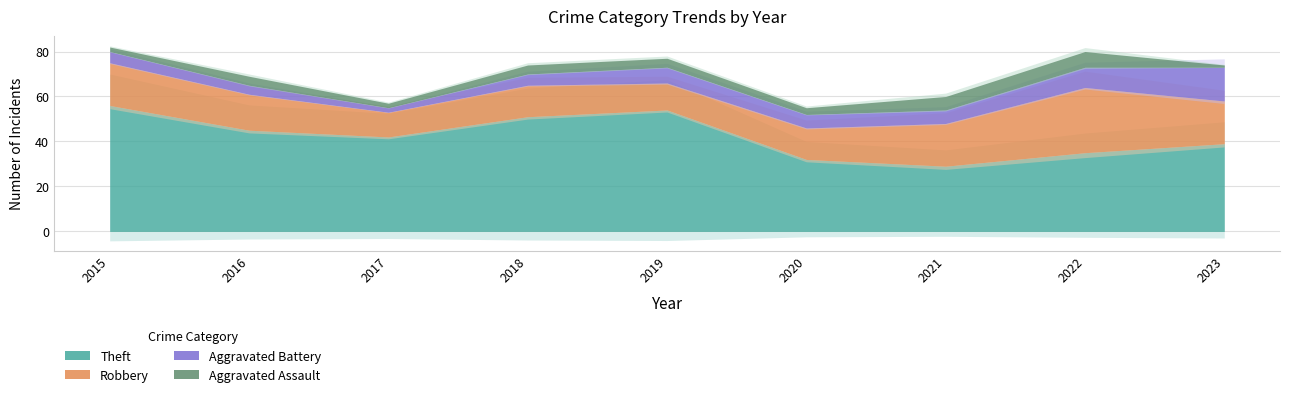

Where is the first local maximum for Robbery?

2018